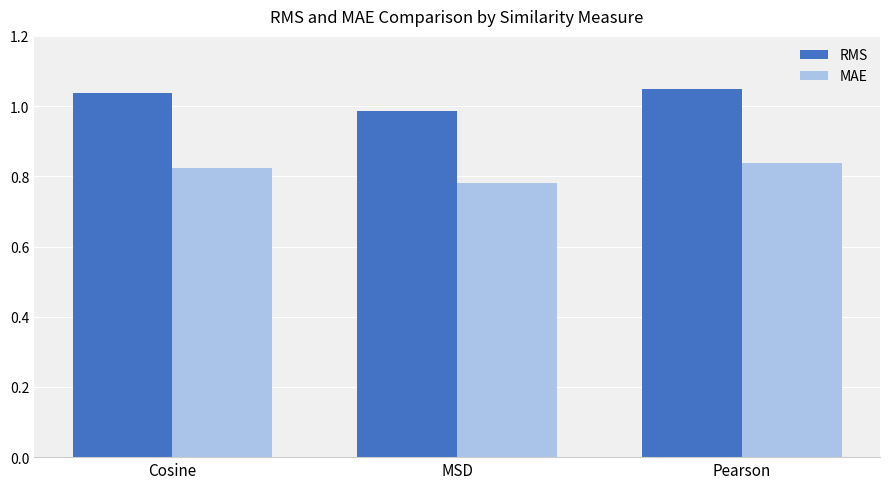

What is the sum of all RMS values?

3.1